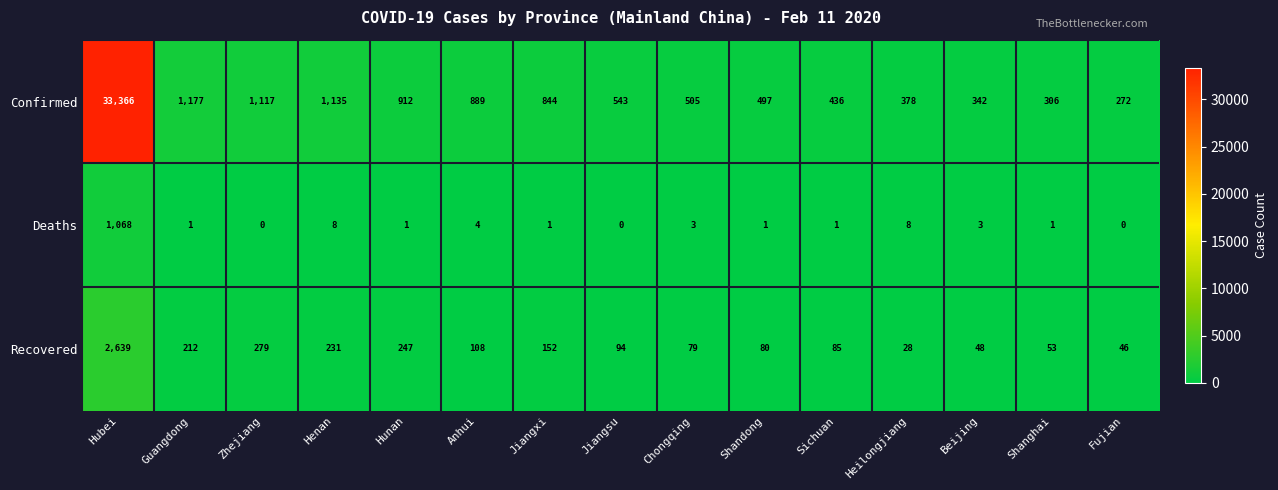

Count the number of categories in the chart.

15